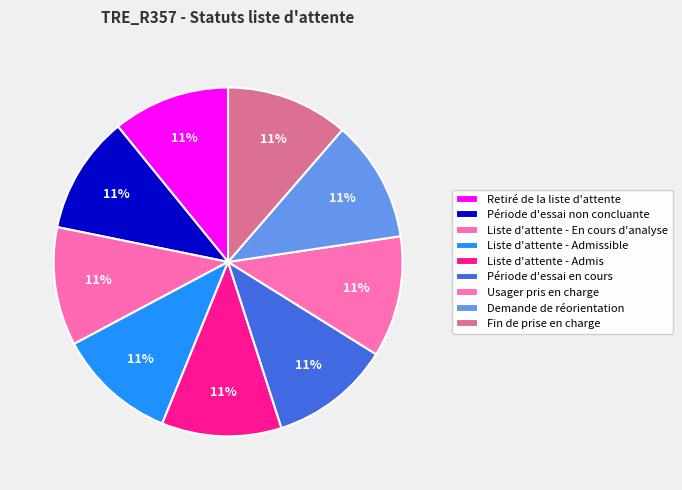

Count the number of slices in the pie.

9